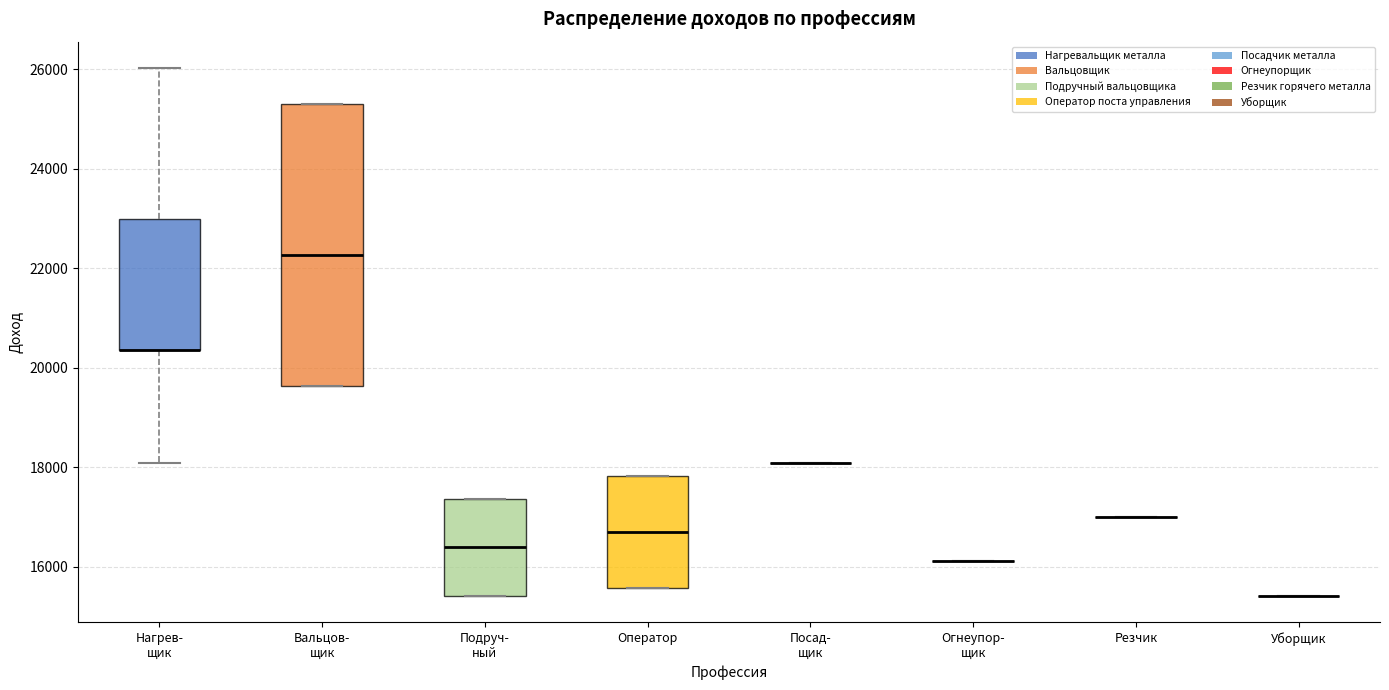

Reading left to right, read every box against the y-axis: the position of its median line, the range the box covers, and the ends of its whiskers. The values are not printed on the chart, so give them approximately, as read against the axis.

Нагрев- щик: median 20400 (drawn on the box's lower edge), box 20400 to 23000, whiskers 18000 to 26000
Вальцов- щик: median 22200, box 19600 to 25400, whiskers 19600 to 25400
Подруч- ный: median 16400, box 15400 to 17400, whiskers 15400 to 17400
Оператор: median 16800, box 15600 to 17800, whiskers 15600 to 17800
Посад- щик: box collapsed to a line at 18000, whiskers 18000 to 18000
Огнеупор- щик: box collapsed to a line at 16200, whiskers 16200 to 16200
Резчик: box collapsed to a line at 17000, whiskers 17000 to 17000
Уборщик: box collapsed to a line at 15400, whiskers 15400 to 15400